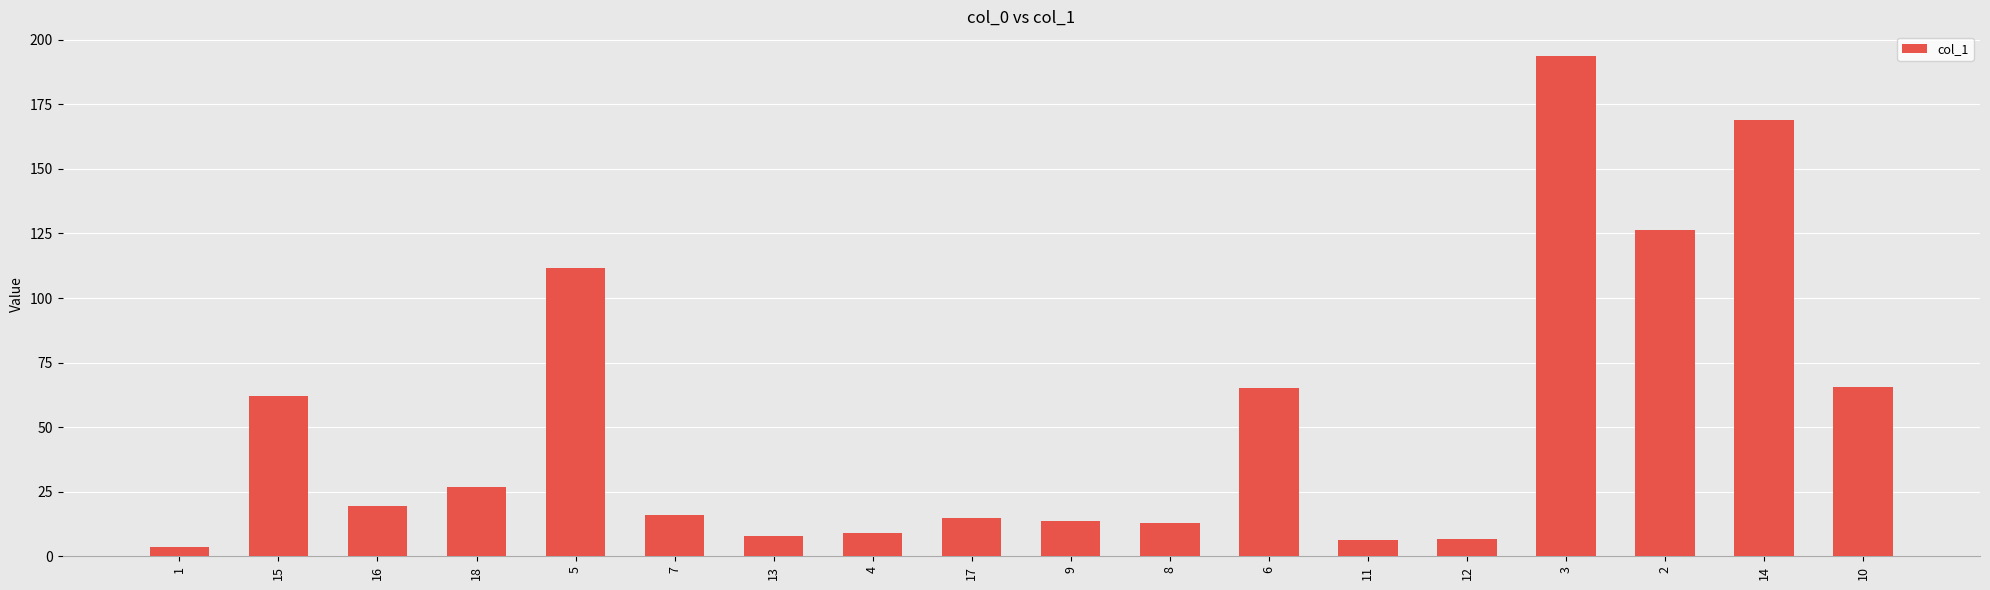

How many bars are there in total?

18